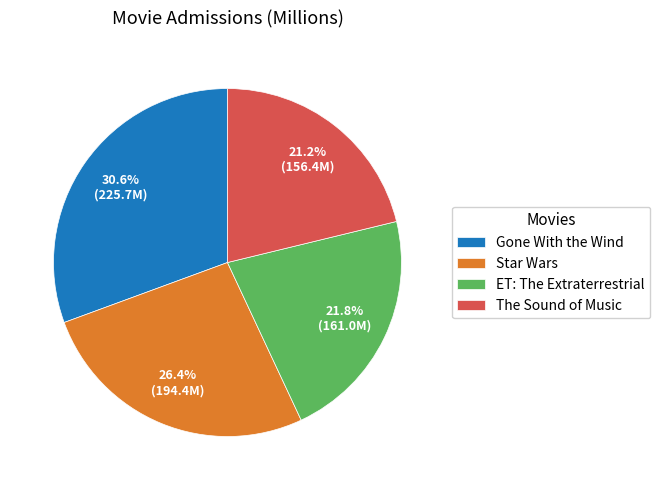

How many slices are in this pie chart?

4